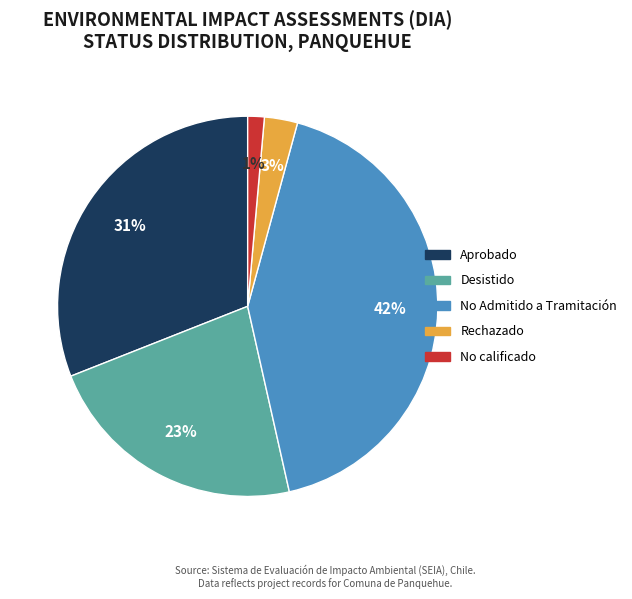

Which category has the biggest portion of the pie?

No Admitido a Tramitación